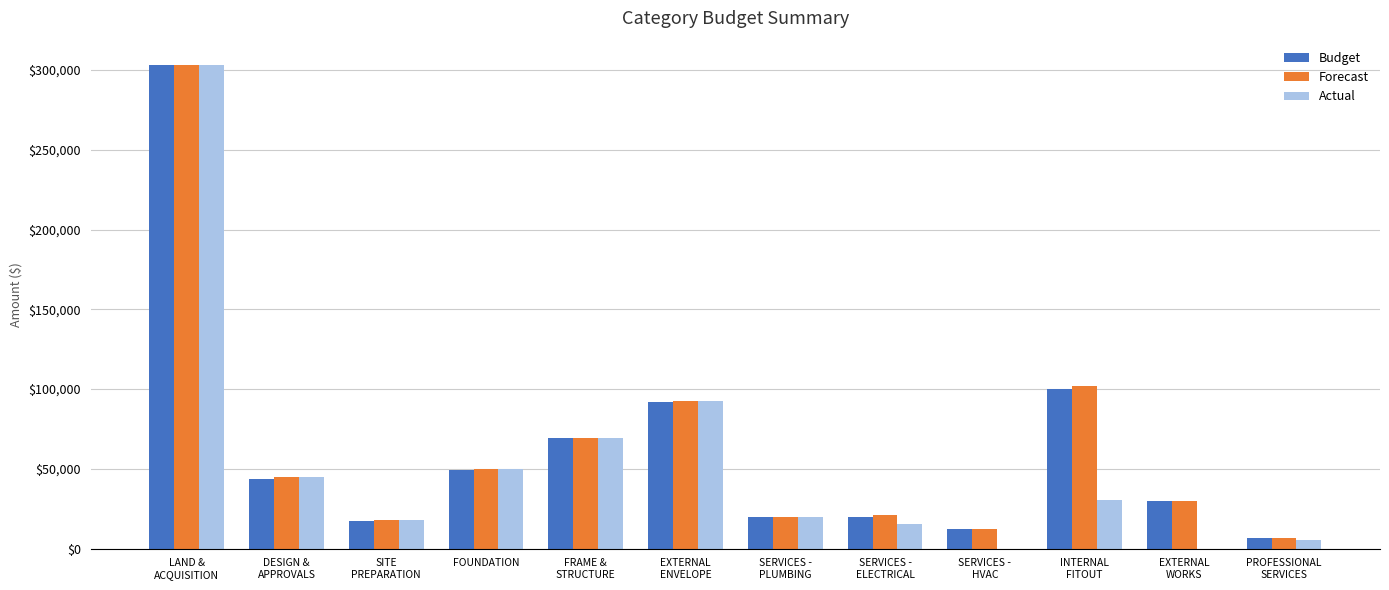

What is the sum of all Budget values?

763650.5